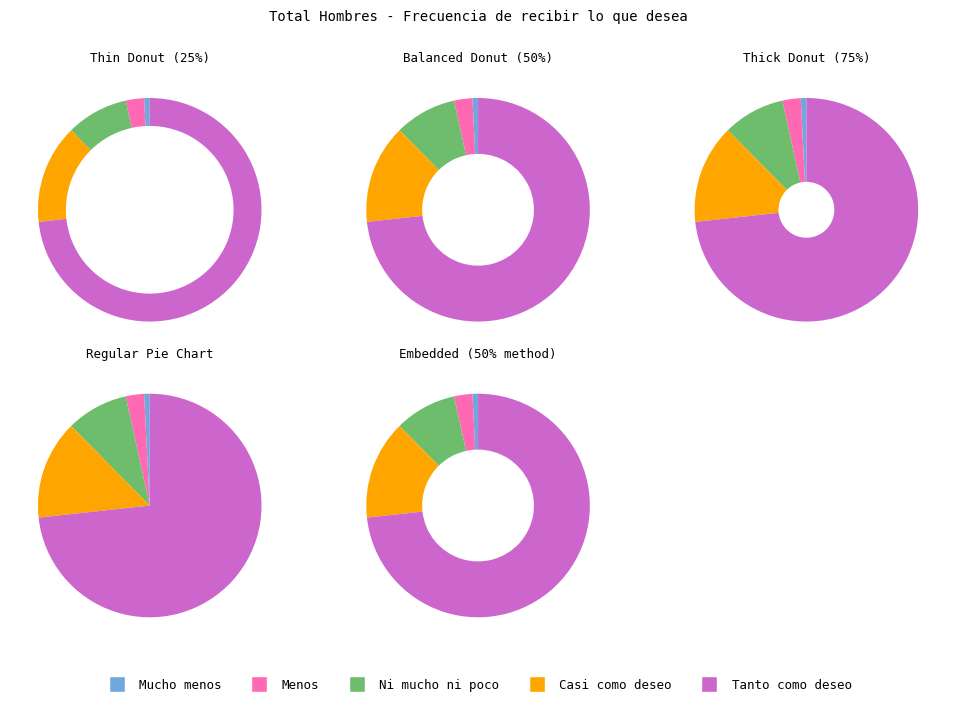

Combined, what portion of the pie is Mucho menos de lo que deseo and Tanto como deseo?

74.1%